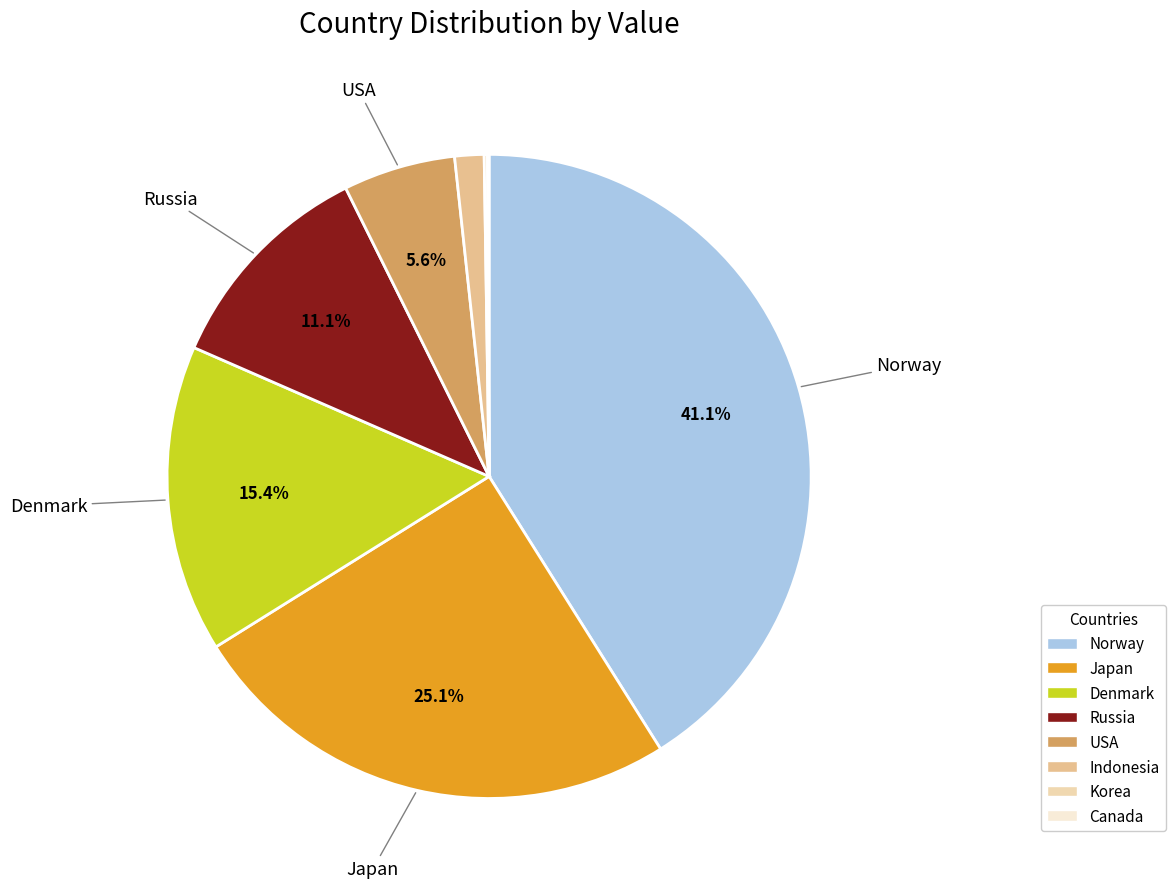

Approximately how many times larger is the value at Norway compared to Denmark?

2.7